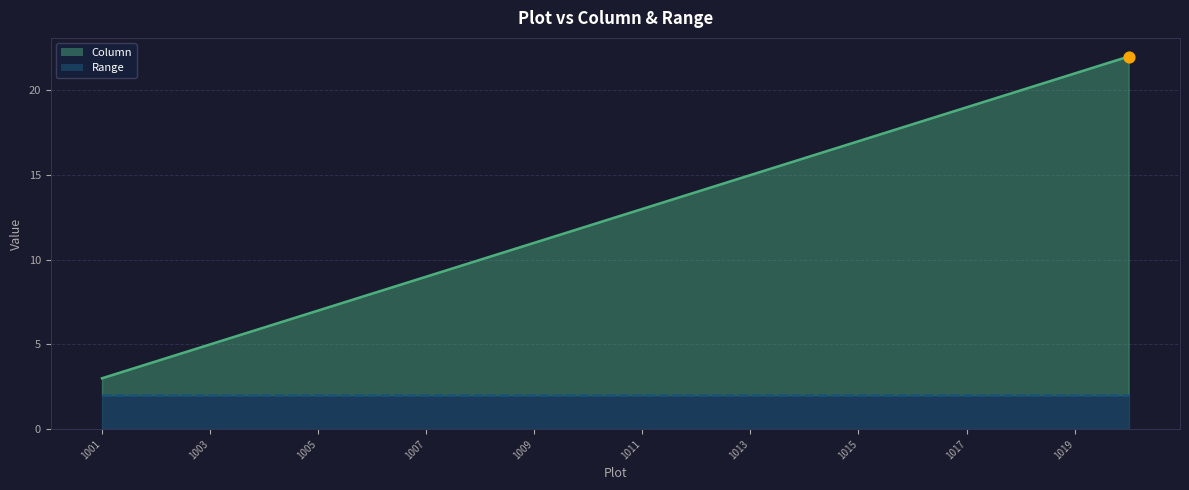

What is the ratio of the value at 1015 to the value at 1010?

1.4